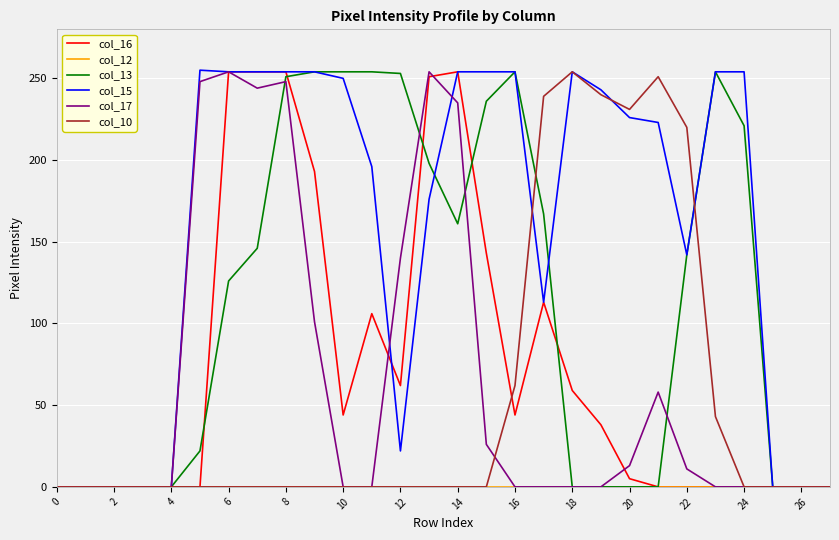

Which series has the largest total across all categories?

col_15